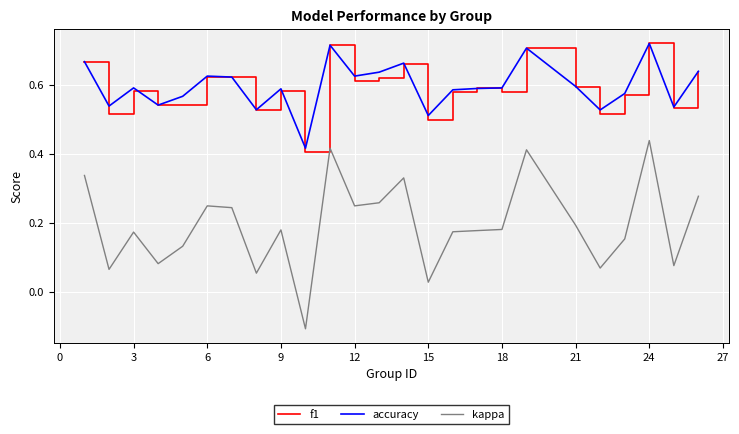

True or false: accuracy and kappa intersect in this chart.

False